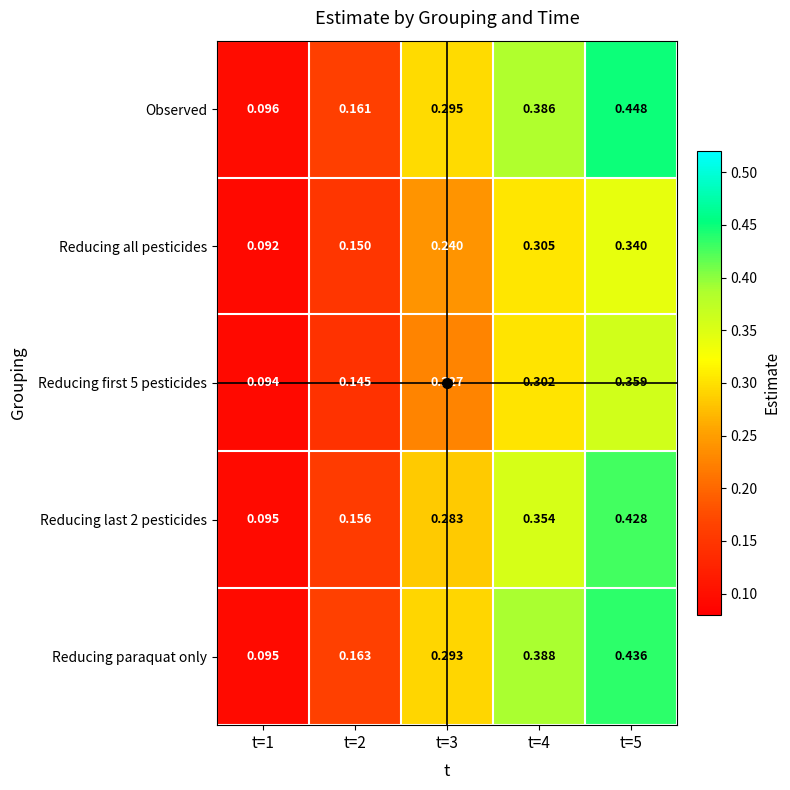

Which series has the largest total across all categories?

Observed